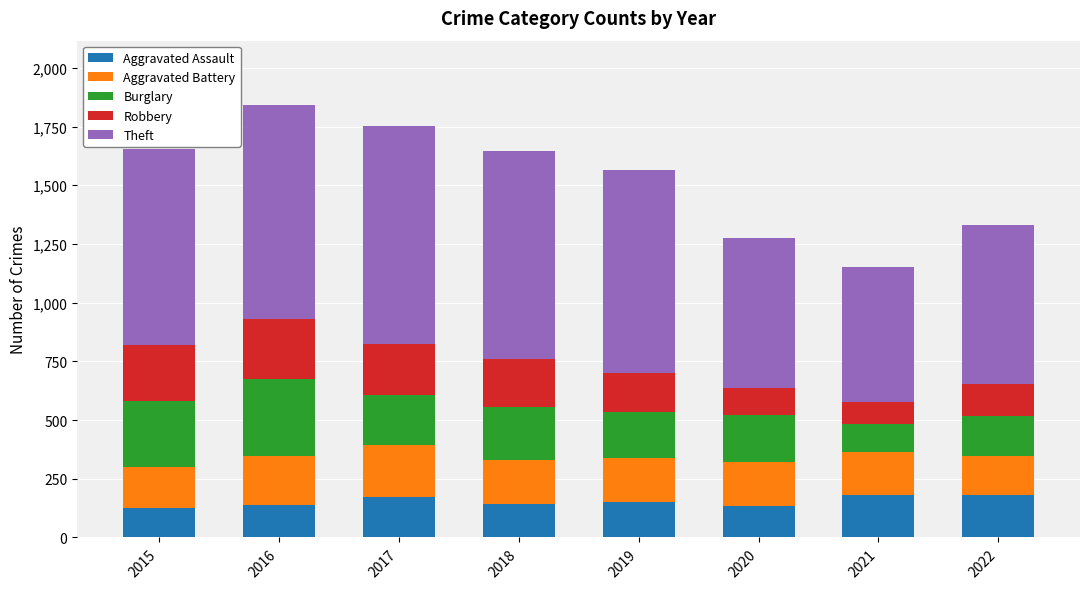

How many bars are there in total?

8